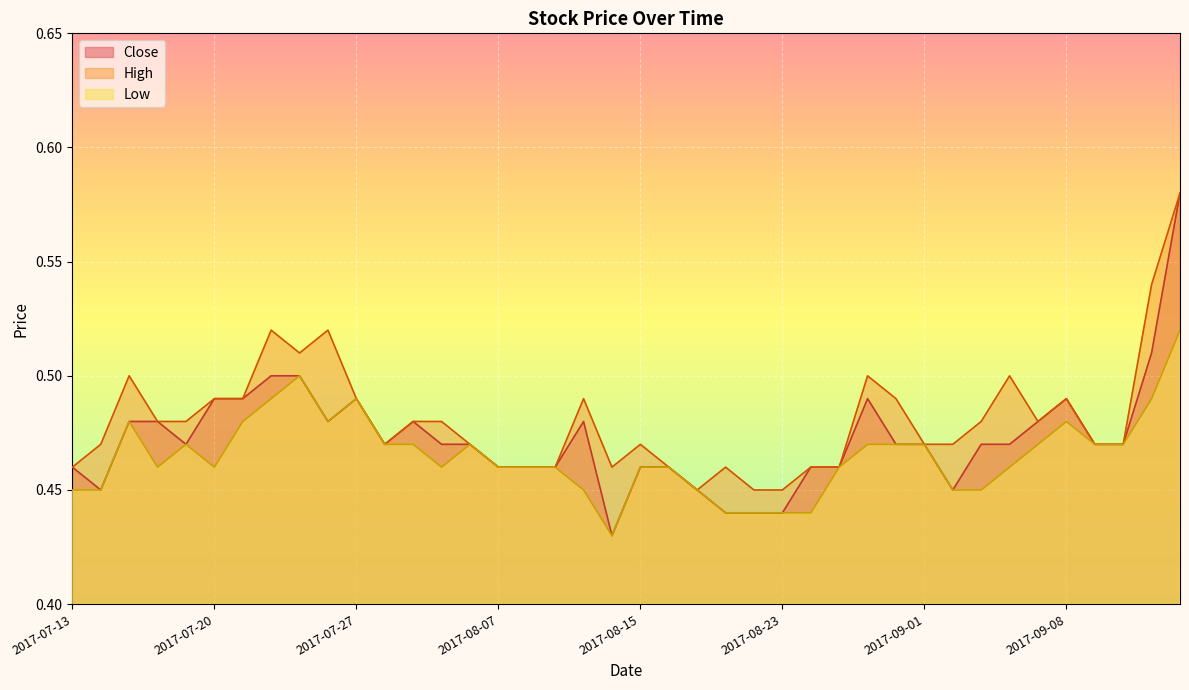

At which category is the sum across all series the highest?

2017-09-14